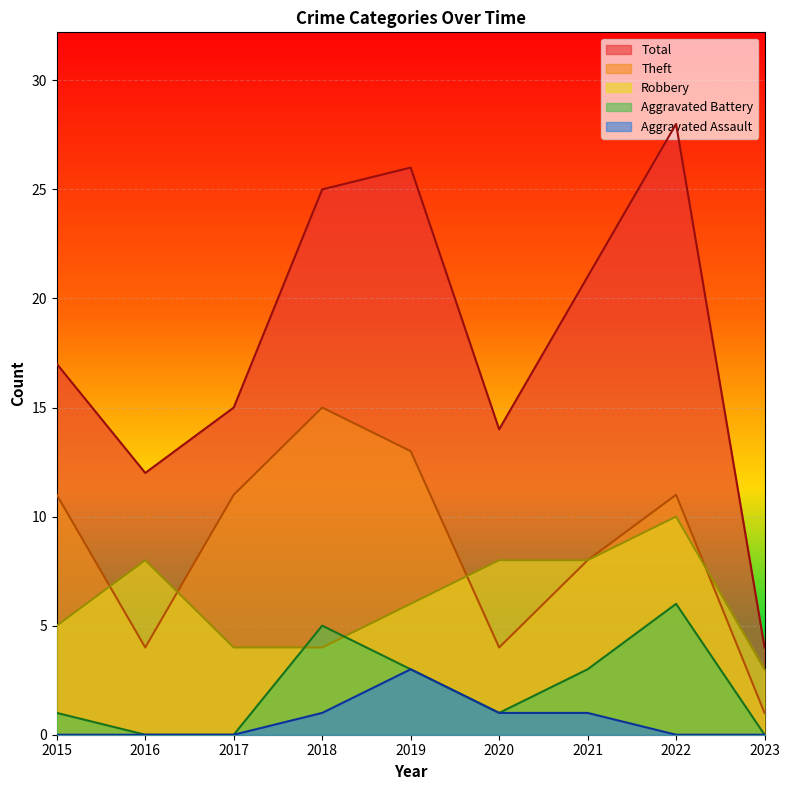

At which category does the chart reach its minimum across all series?

2016